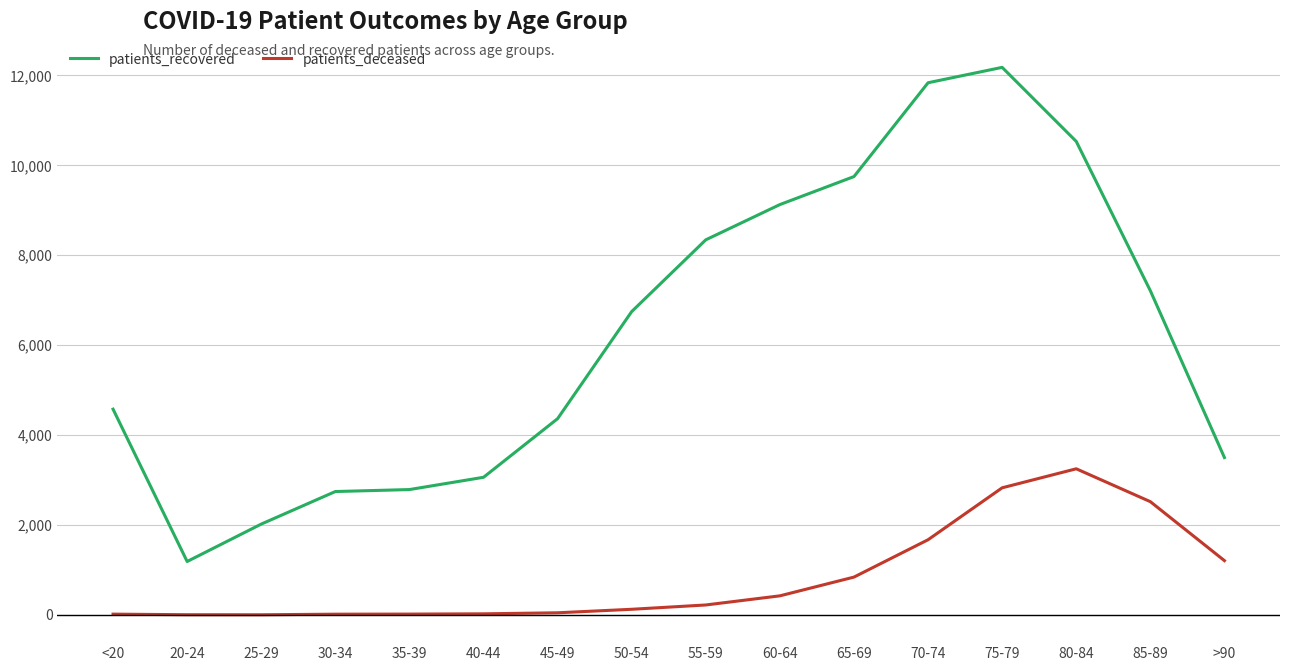

Does the chart have visible grid lines?

Yes